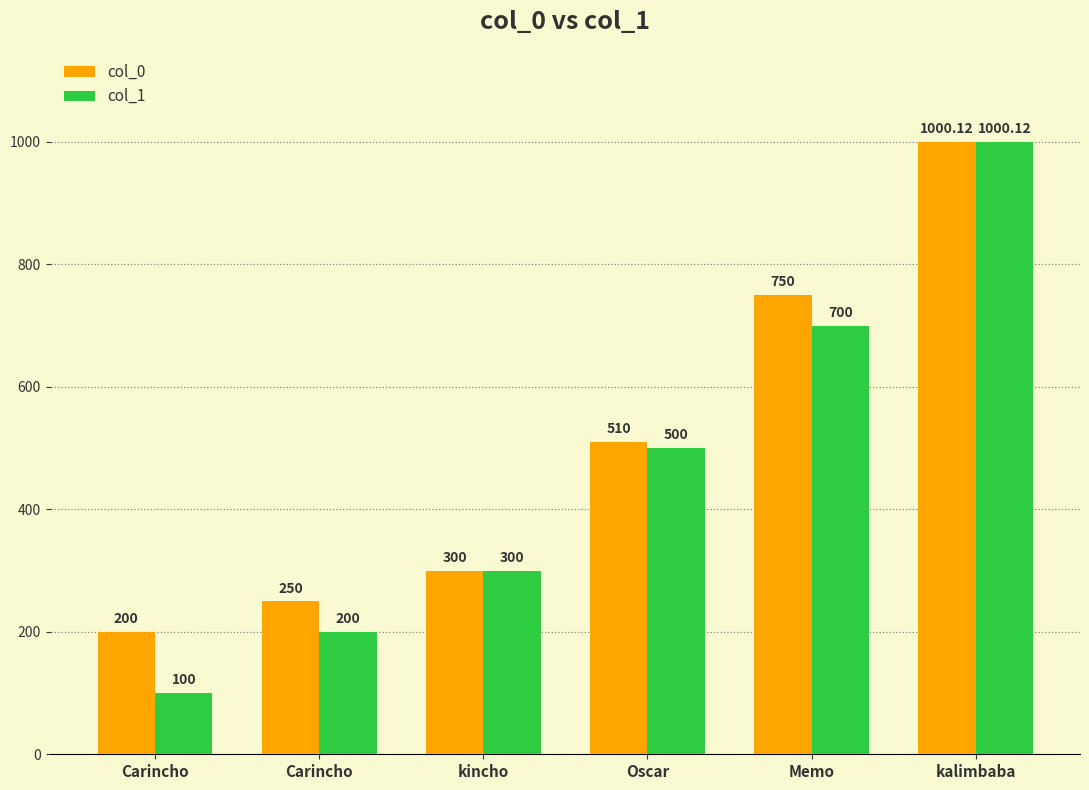

What is the difference between the col_1 values at Carincho and kalimbaba?

800.1